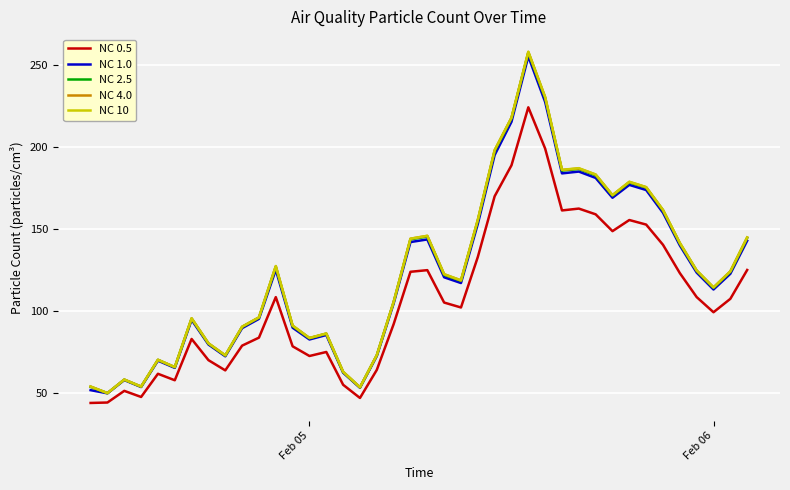

Which series has the widest spread of values?

NC 10